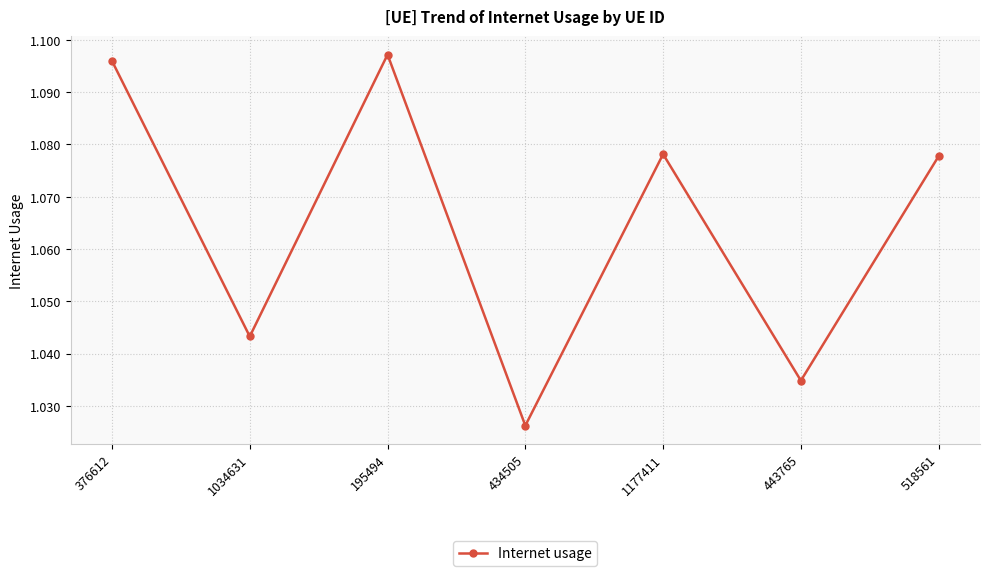

What is the sum of the values at 1034631 and 434505?

2.1